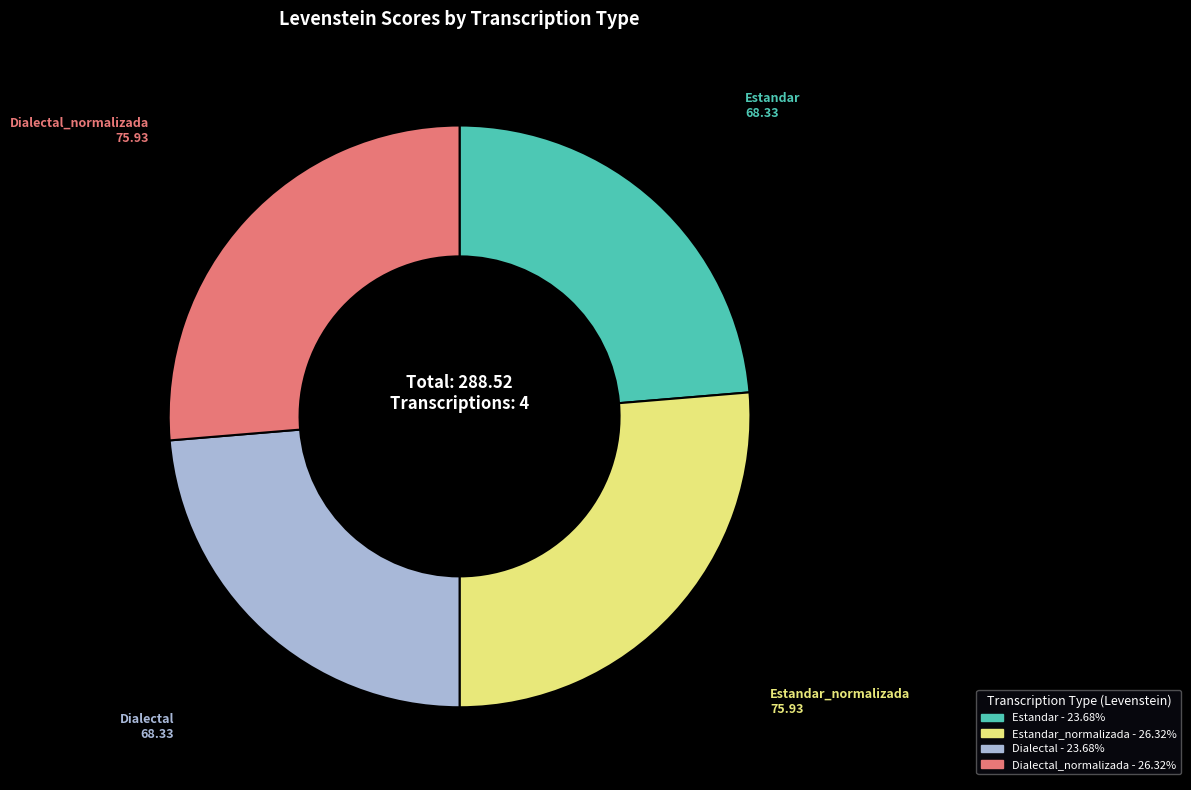

Is there a majority slice in this chart?

No